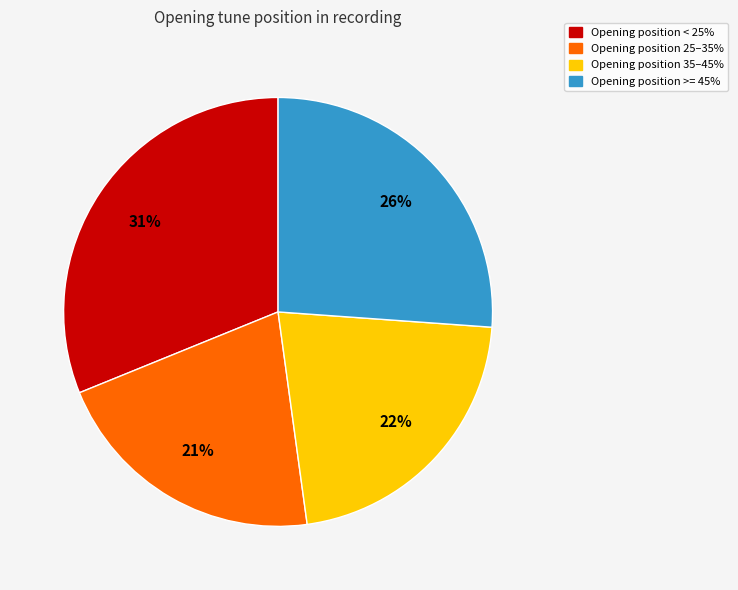

Which category has the biggest portion of the pie?

Opening position < 25%